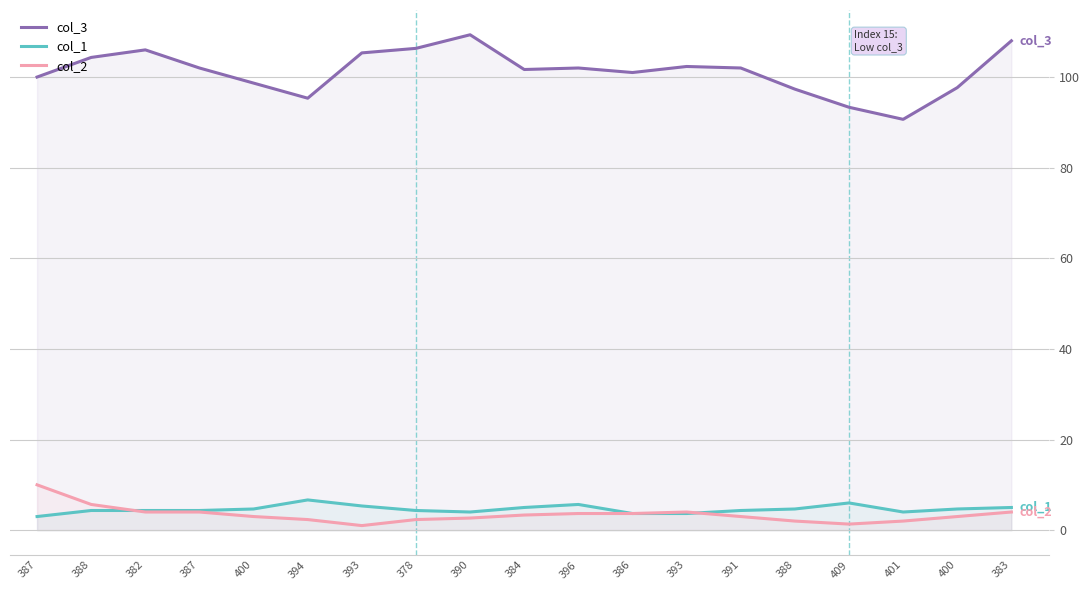

List the series in order of their peak value, highest first.

col_3, col_2, col_1